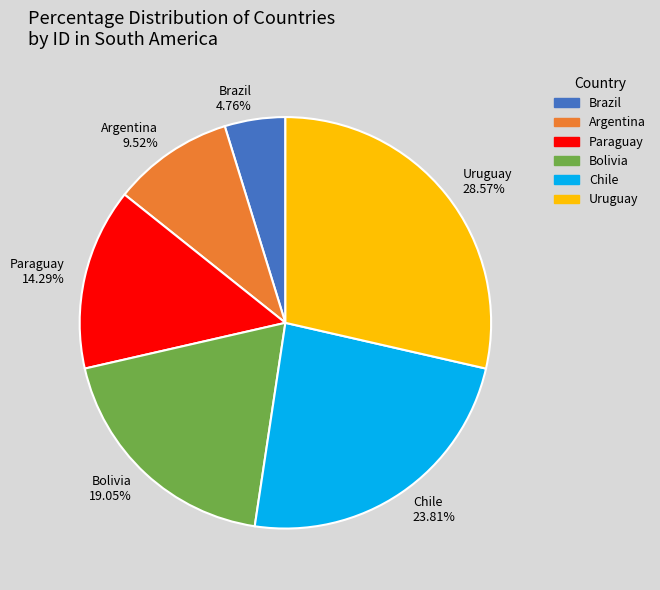

How many slices are in this pie chart?

6